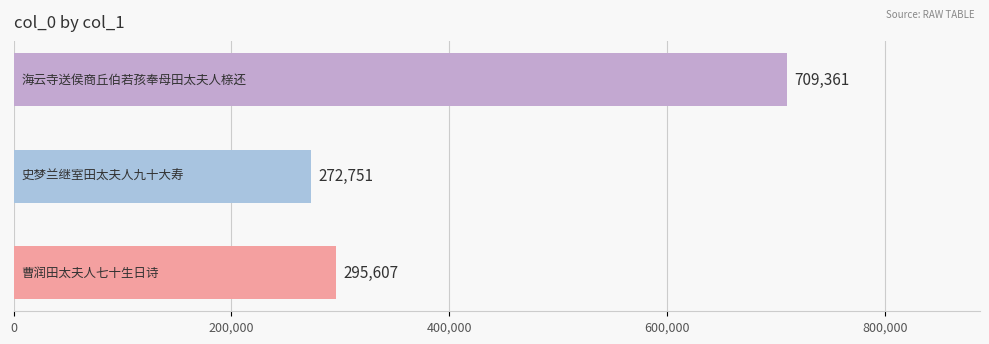

What is the smallest value displayed?

272751